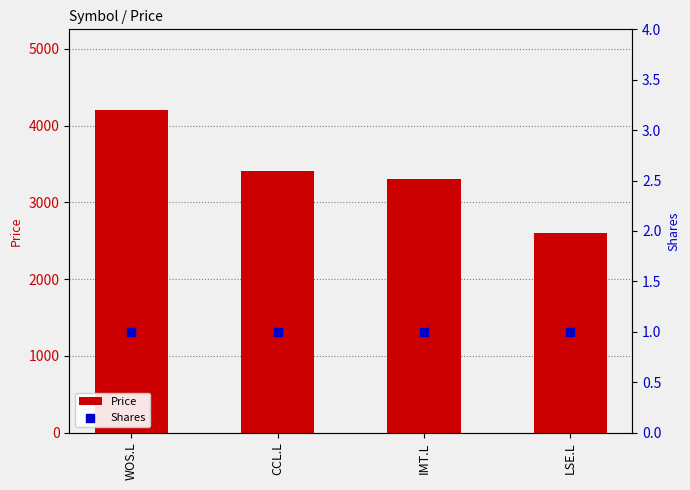

What are all the series names shown in the legend?

Price, Shares